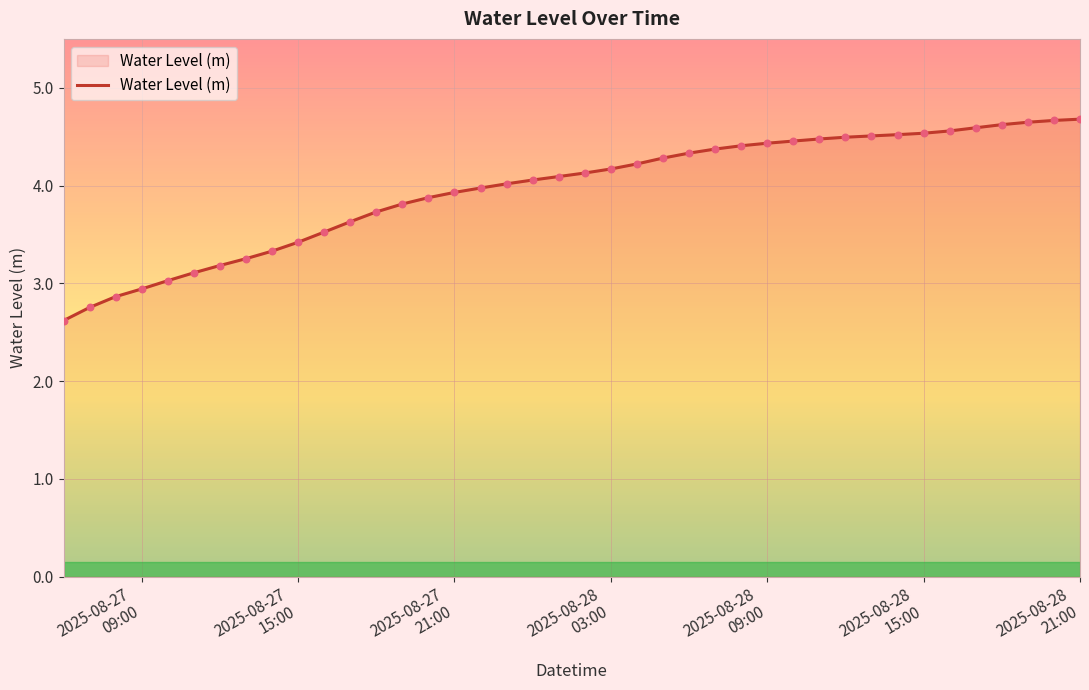

What is the greatest value displayed?

4.7